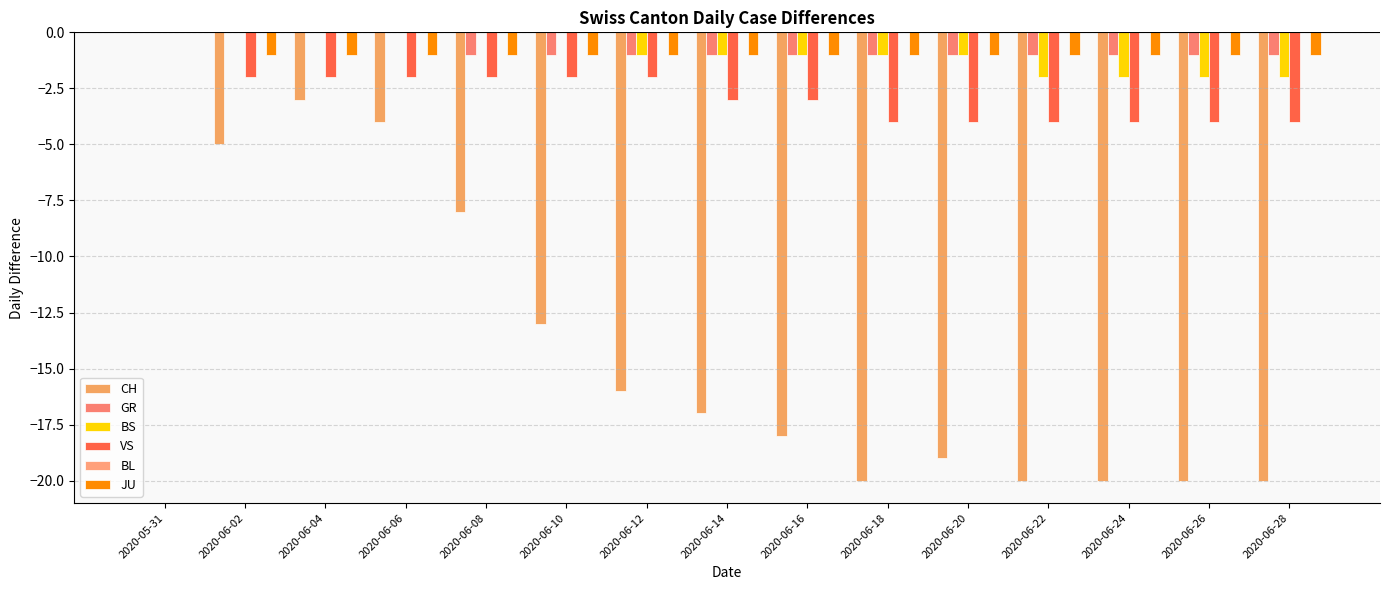

Where is GR nearest to the value 0?

2020-05-31